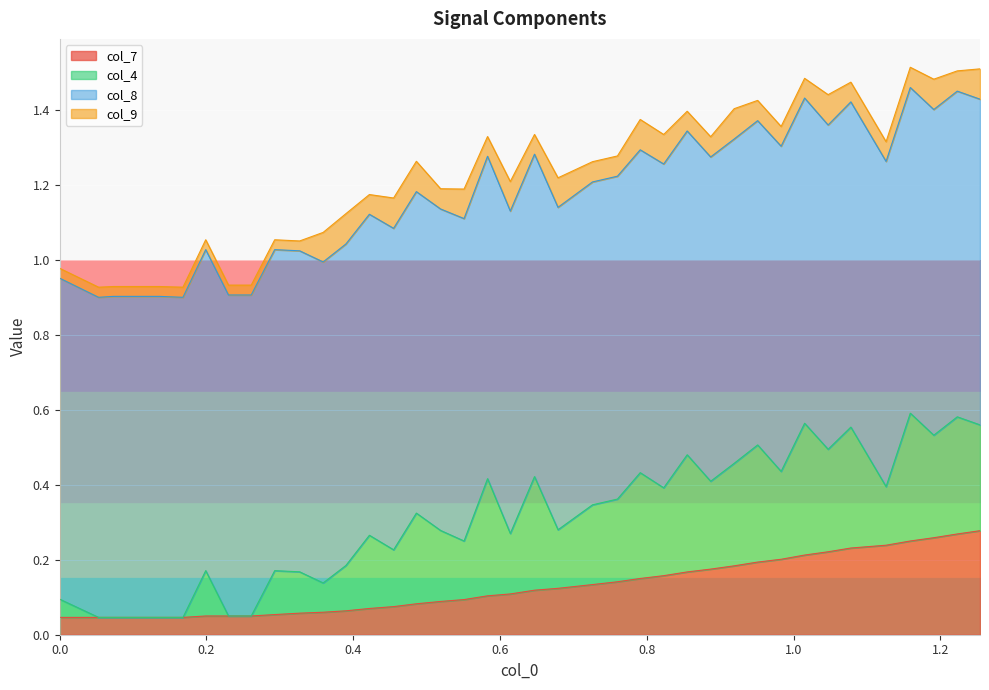

Which series changed the most between 1 and 16?

col_4